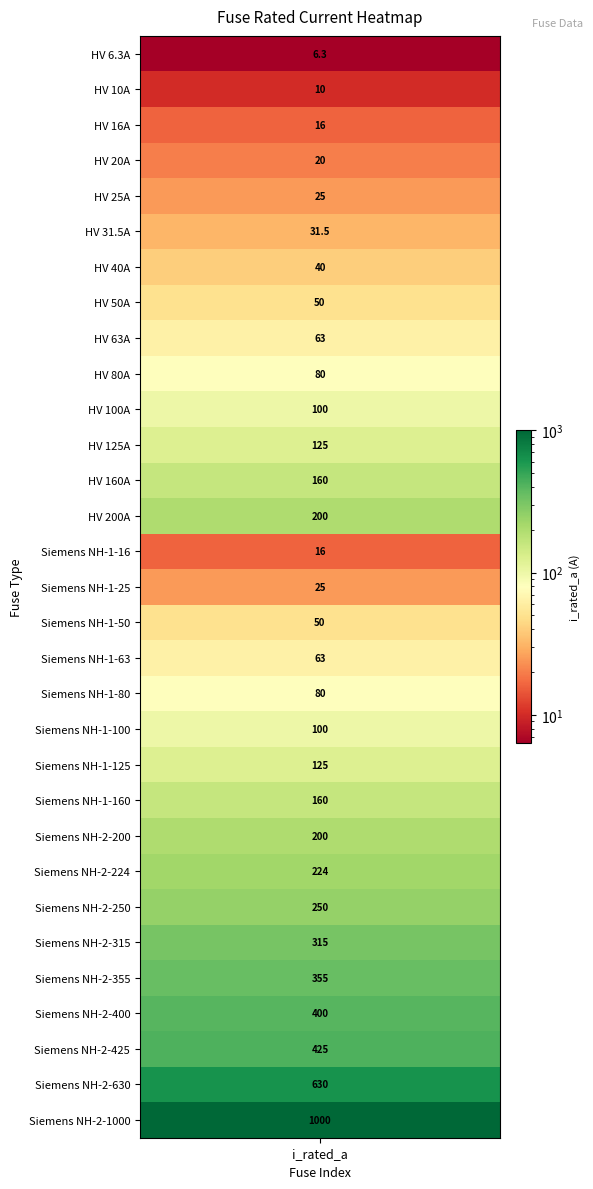

At which category does the chart reach its minimum across all series?

i_rated_a